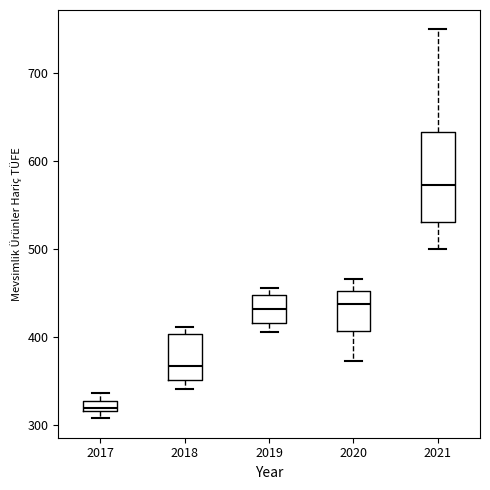

Which box's median line is the highest?

2021